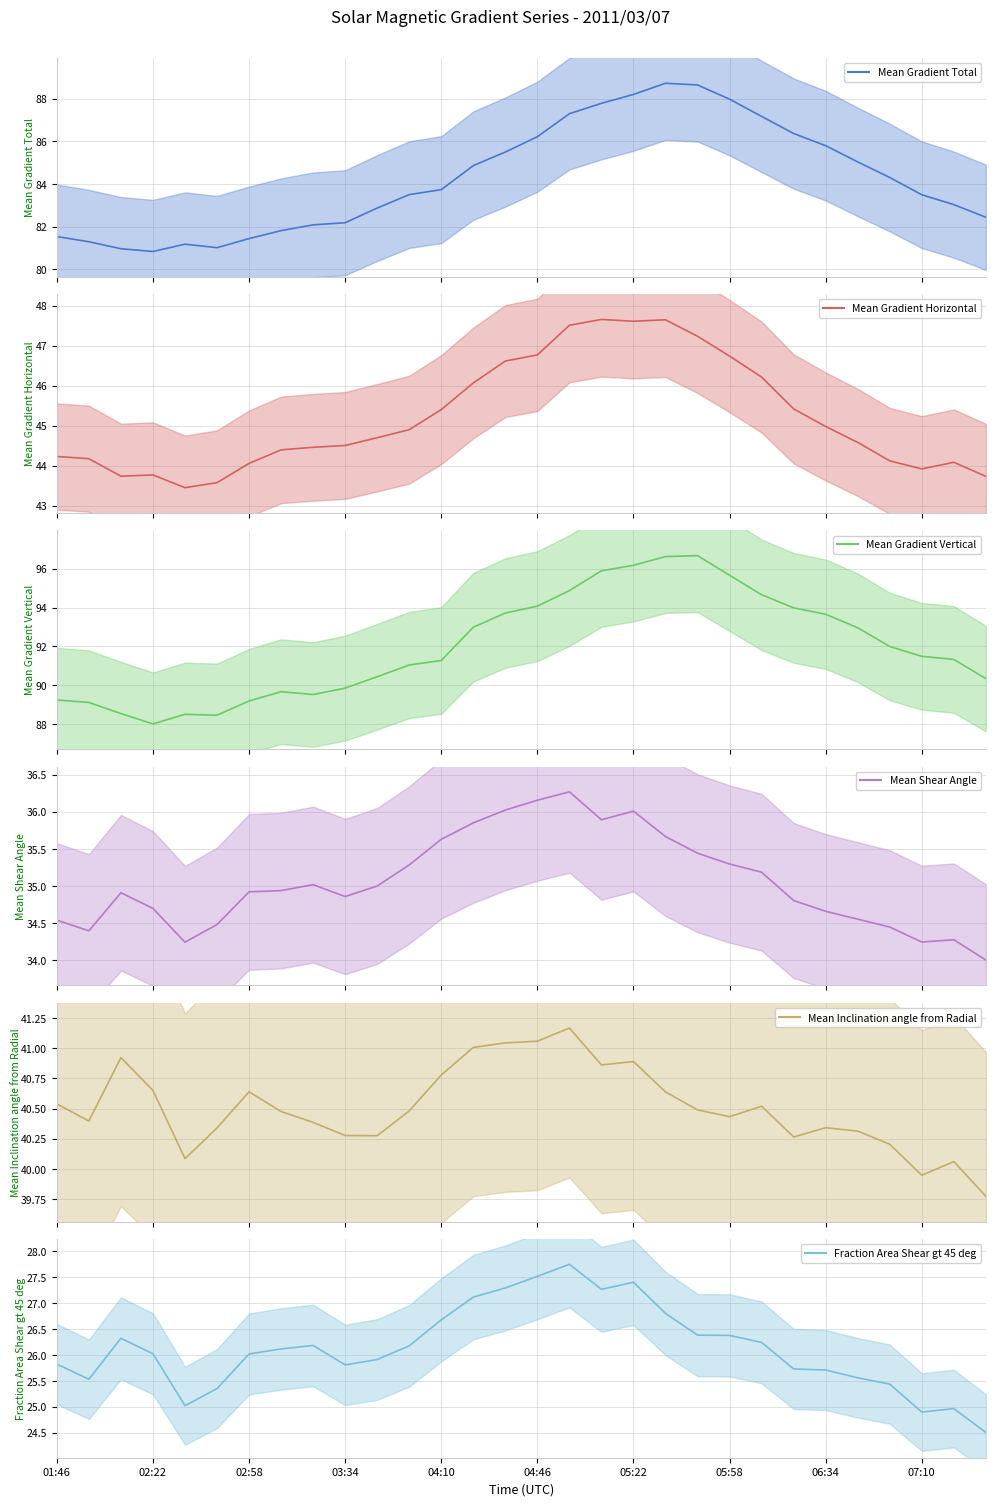

Reading left to right, list all the values displayed in this chart.

Mean Gradient Total: 81.5	81.3	81.0	80.8	81.2	81.0	81.4	81.8	82.1	82.2	82.9	83.5	83.7	84.9	85.5	86.2	87.3	87.8	88.2	88.7	88.7	88.0	87.2	86.4	85.8	85.0	84.3	83.5	83.0	82.4
Mean Gradient Horizontal: 44.2	44.2	43.7	43.8	43.5	43.6	44.1	44.4	44.5	44.5	44.7	44.9	45.4	46.1	46.6	46.8	47.5	47.7	47.6	47.7	47.2	46.7	46.2	45.4	45.0	44.6	44.1	43.9	44.1	43.7
Mean Gradient Vertical: 89.2	89.1	88.5	88.0	88.5	88.5	89.2	89.7	89.5	89.9	90.4	91.0	91.3	93.0	93.7	94.1	94.9	95.9	96.2	96.6	96.7	95.7	94.7	94.0	93.7	93.0	92.0	91.5	91.3	90.3
Mean Shear Angle: 34.5	34.4	34.9	34.7	34.2	34.5	34.9	34.9	35.0	34.9	35.0	35.3	35.6	35.9	36.0	36.2	36.3	35.9	36.0	35.7	35.4	35.3	35.2	34.8	34.7	34.6	34.4	34.2	34.3	34.0
Mean Inclination angle from Radial: 40.5	40.4	40.9	40.7	40.1	40.3	40.6	40.5	40.4	40.3	40.3	40.5	40.8	41.0	41.0	41.1	41.2	40.9	40.9	40.6	40.5	40.4	40.5	40.3	40.3	40.3	40.2	40.0	40.1	39.8
Fraction Area Shear gt 45 deg: 25.8	25.5	26.3	26.0	25.0	25.4	26.0	26.1	26.2	25.8	25.9	26.2	26.7	27.1	27.3	27.5	27.8	27.3	27.4	26.8	26.4	26.4	26.2	25.7	25.7	25.6	25.4	24.9	25.0	24.5